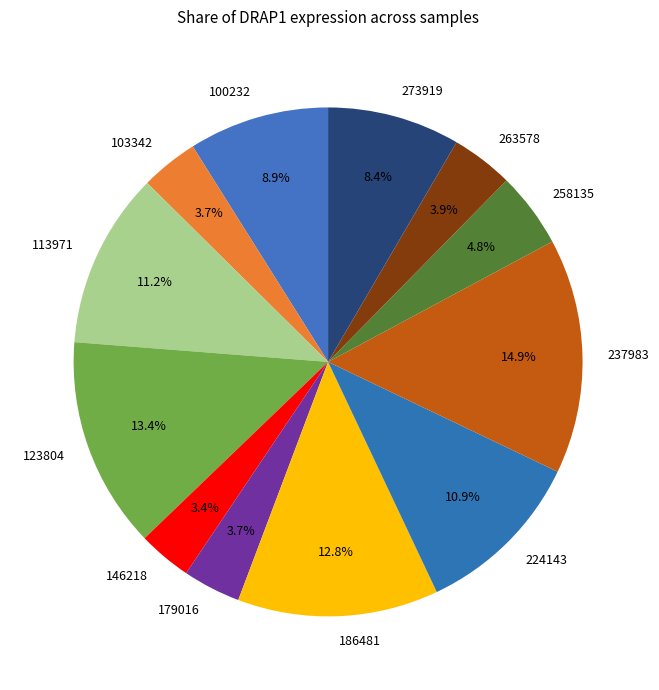

Is there any slice that represents more than half of the pie?

No